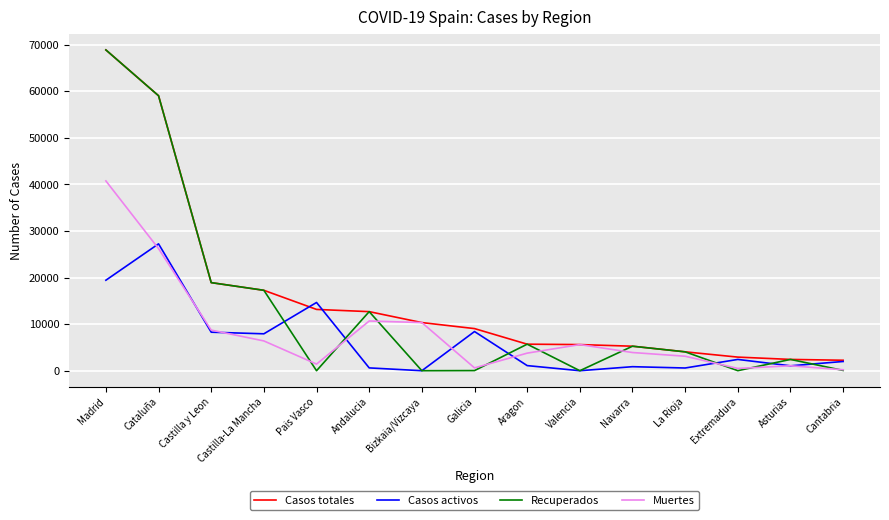

What is the total value across all series at Castilla-La Mancha?

48832